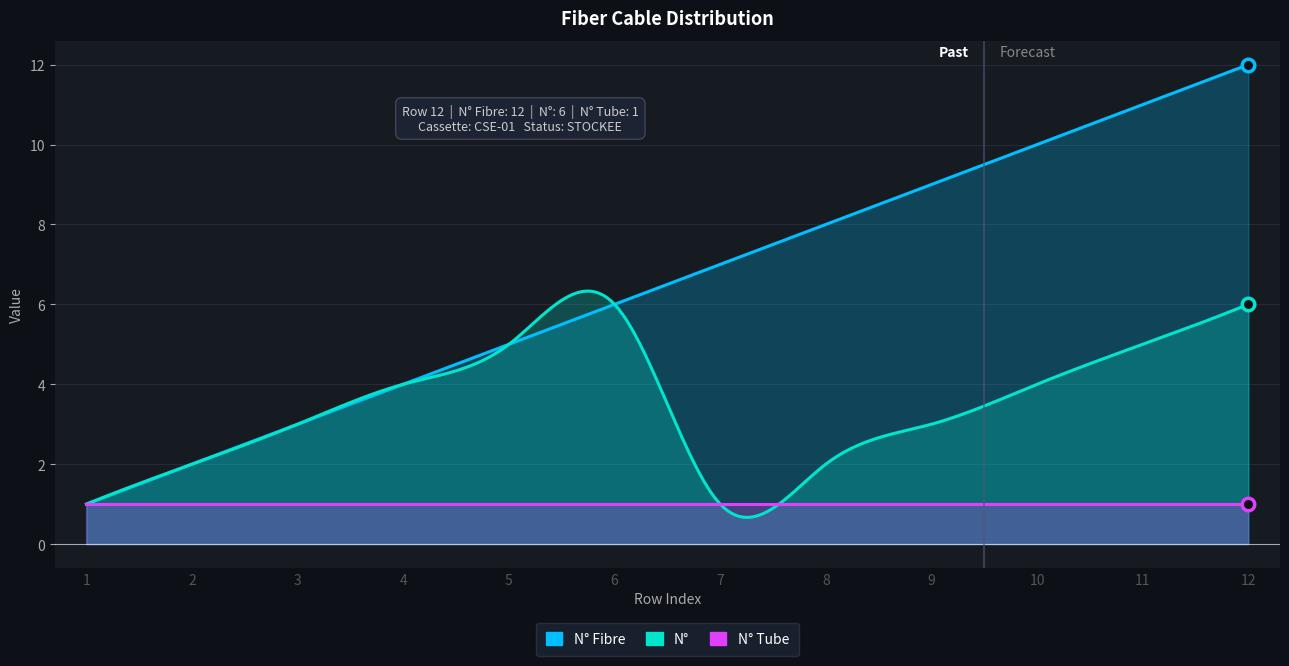

What is the difference between the N° Fibre values at 8 and 3?

5